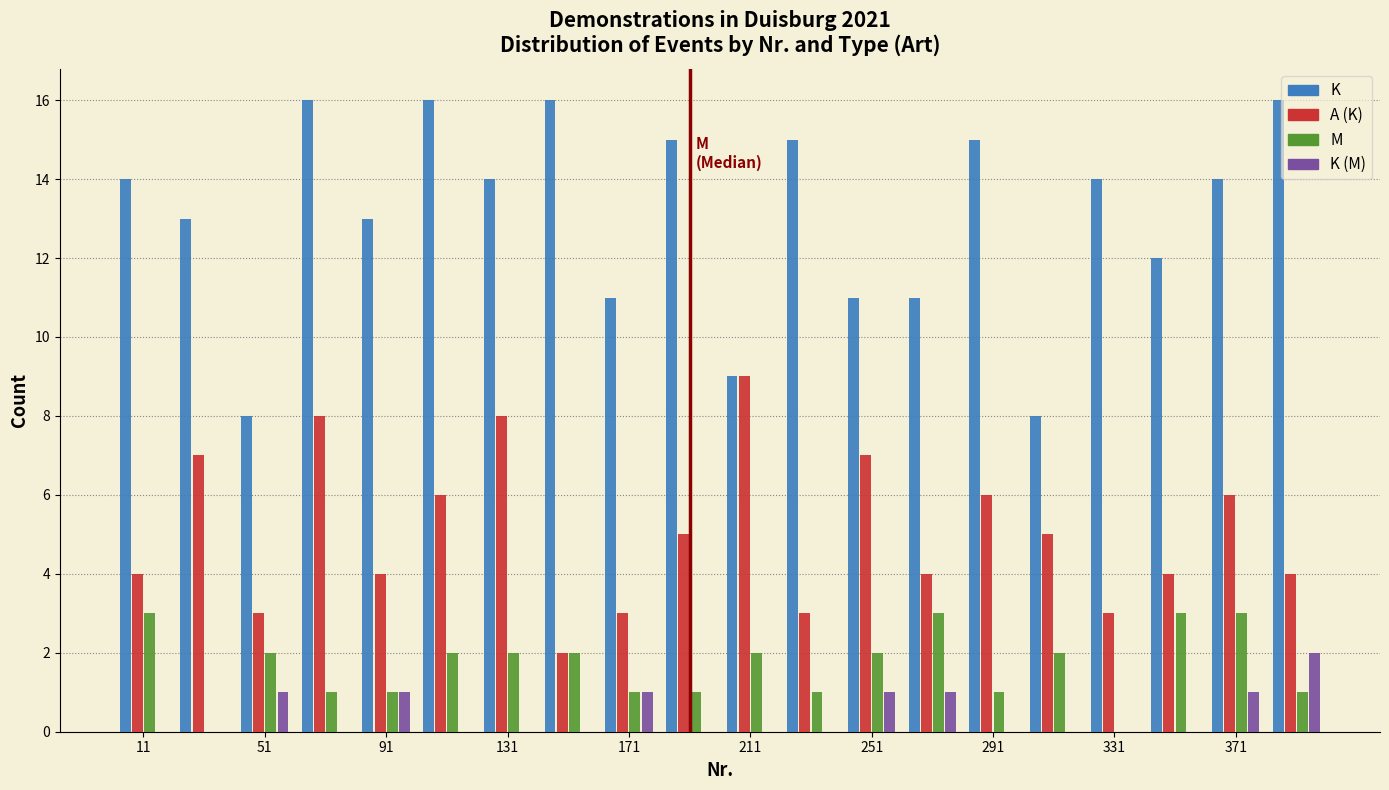

Reading left to right, transcribe this chart: for each range on the x-axis, give the height of each series' bar. Neither the bar edges nor the heights are printed on the chart, so give them approximately, as read against the axes.

1 to 21: K=14	A (K)=4	M=3	K (M)=0
21 to 41: K=13	A (K)=7	M=0	K (M)=0
41 to 61: K=8	A (K)=3	M=2	K (M)=1
61 to 81: K=16	A (K)=8	M=1	K (M)=0
81 to 101: K=13	A (K)=4	M=1	K (M)=1
101 to 121: K=16	A (K)=6	M=2	K (M)=0
121 to 141: K=14	A (K)=8	M=2	K (M)=0
141 to 161: K=16	A (K)=2	M=2	K (M)=0
161 to 181: K=11	A (K)=3	M=1	K (M)=1
181 to 201: K=15	A (K)=5	M=1	K (M)=0
201 to 221: K=9	A (K)=9	M=2	K (M)=0
221 to 241: K=15	A (K)=3	M=1	K (M)=0
241 to 261: K=11	A (K)=7	M=2	K (M)=1
261 to 281: K=11	A (K)=4	M=3	K (M)=1
281 to 301: K=15	A (K)=6	M=1	K (M)=0
301 to 321: K=8	A (K)=5	M=2	K (M)=0
321 to 341: K=14	A (K)=3	M=0	K (M)=0
341 to 361: K=12	A (K)=4	M=3	K (M)=0
361 to 381: K=14	A (K)=6	M=3	K (M)=1
381 to 401: K=16	A (K)=4	M=1	K (M)=2